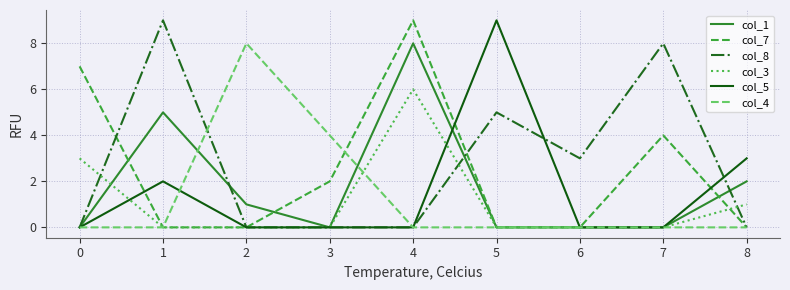

What is the sum of all col_3 values?

10